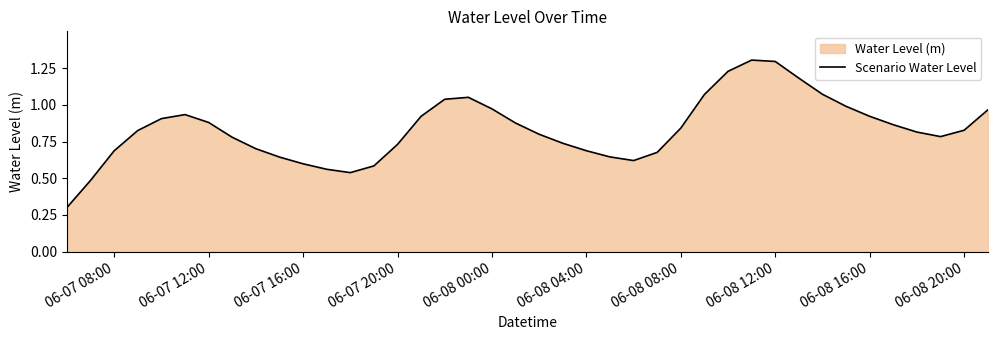

How many lines are shown in the chart?

1